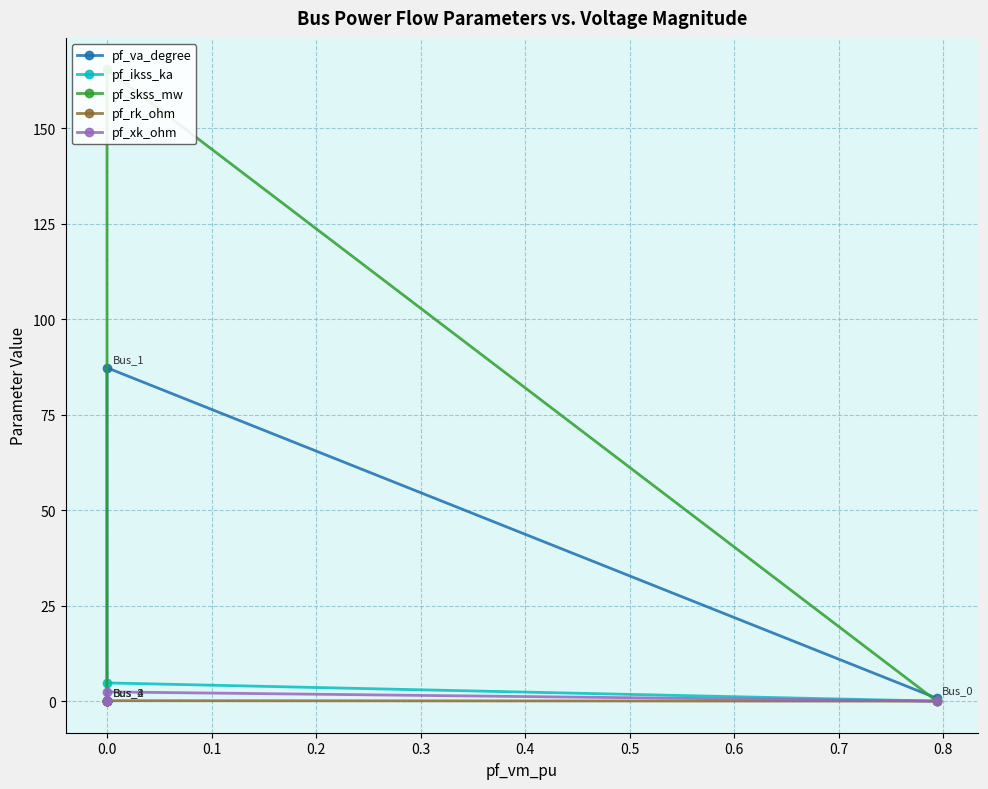

How many interior local peaks does the pf_ikss_ka series have?

1